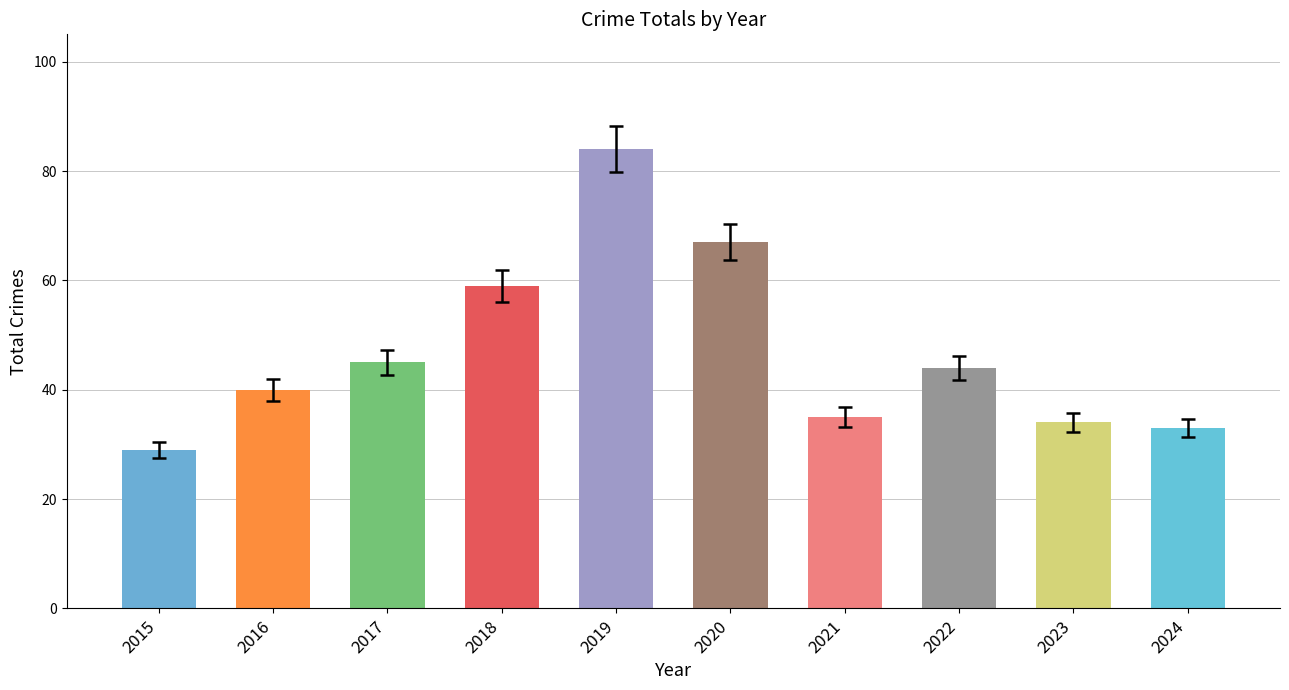

What is the value of the 2nd bar from the left?

40